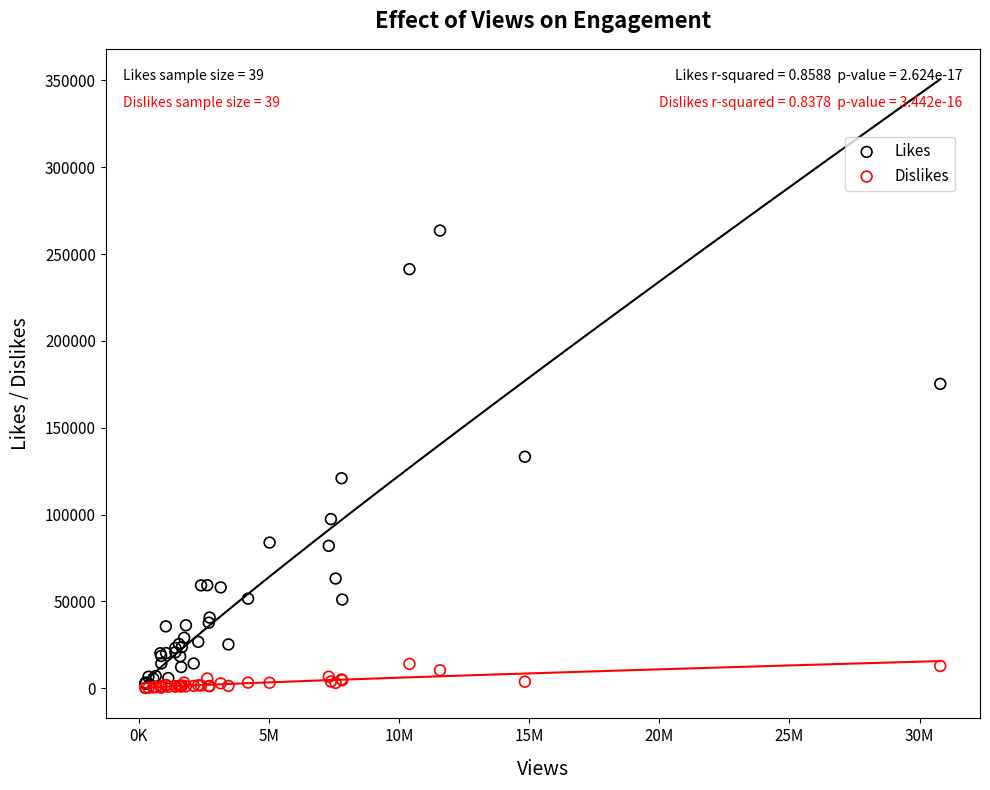

What are all the series names shown in the legend?

Likes, Dislikes